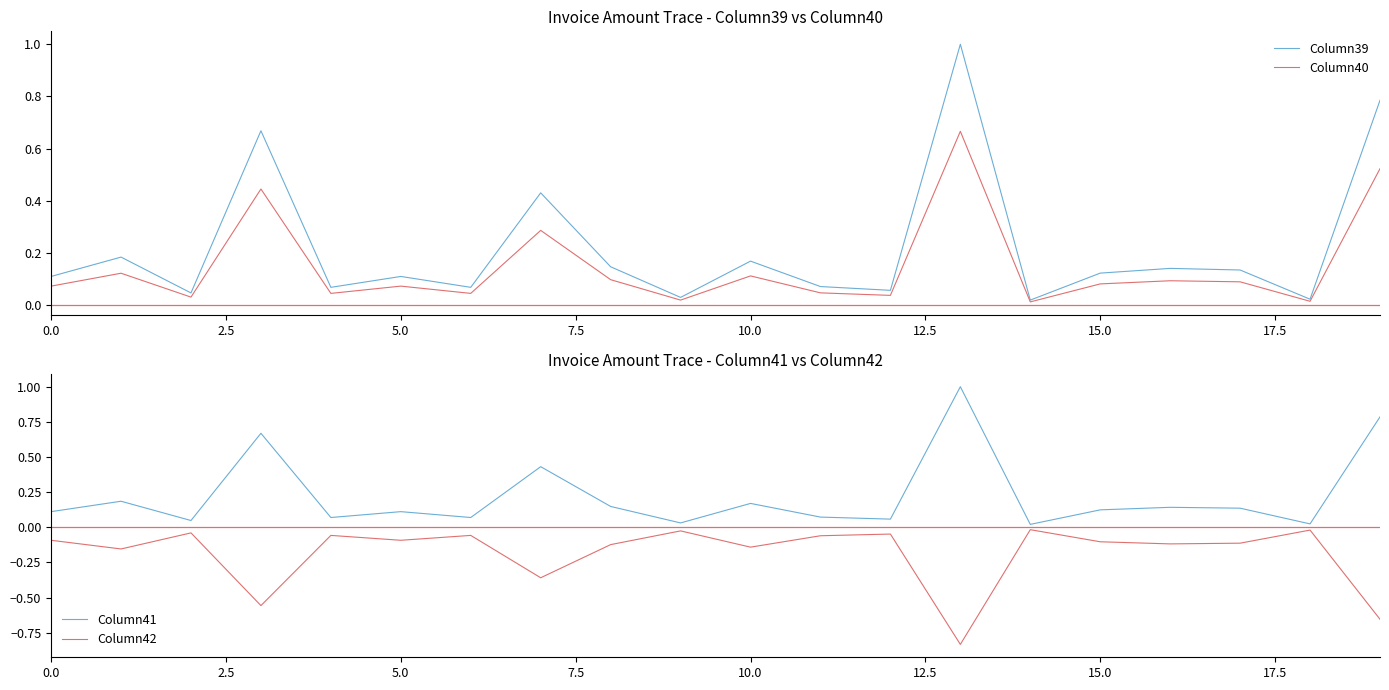

Reading left to right, transcribe all the data shown in this chart.

Column39: 0.1	0.2	0.0	0.7	0.1	0.1	0.1	0.4	0.1	0.0	0.2	0.1	0.1	1.0	0.0	0.1	0.1	0.1	0.0	0.8
Column40: 0.1	0.1	0.0	0.4	0.0	0.1	0.0	0.3	0.1	0.0	0.1	0.0	0.0	0.7	0.0	0.1	0.1	0.1	0.0	0.5
Column41: 0.1	0.2	0.0	0.7	0.1	0.1	0.1	0.4	0.1	0.0	0.2	0.1	0.1	1.0	0.0	0.1	0.1	0.1	0.0	0.8
Column42: -0.1	-0.2	-0.0	-0.6	-0.1	-0.1	-0.1	-0.4	-0.1	-0.0	-0.1	-0.1	-0.0	-0.8	-0.0	-0.1	-0.1	-0.1	-0.0	-0.7